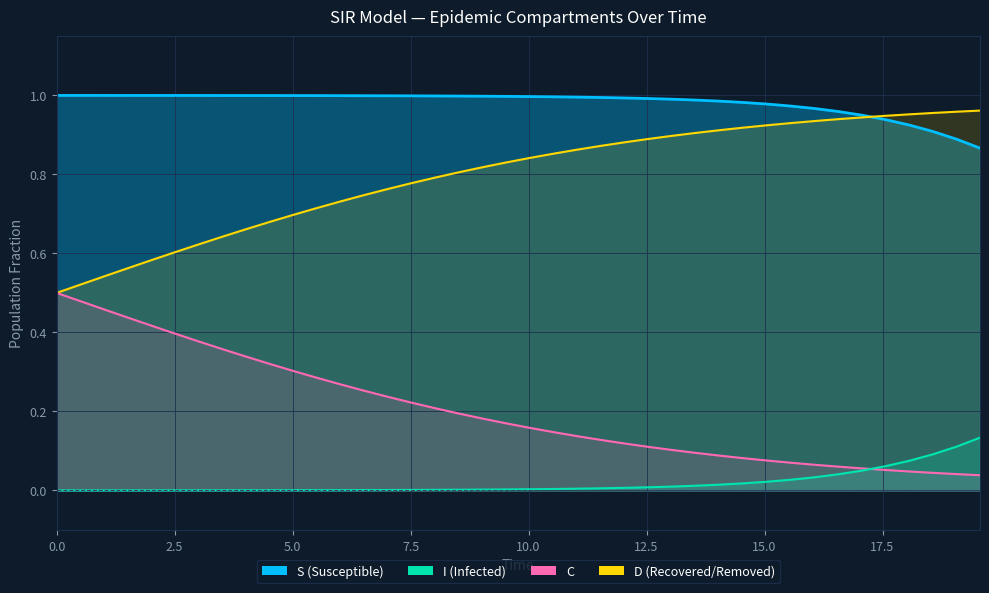

What is the difference between the maximum and minimum values in the S series?

0.1